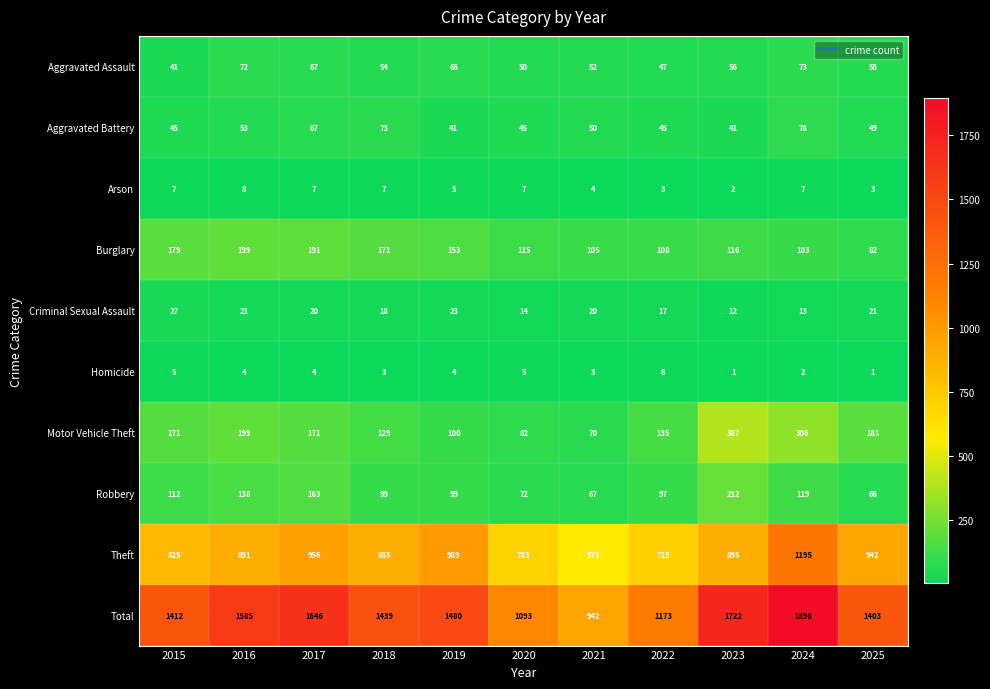

Which series has the largest range (max minus min)?

Total